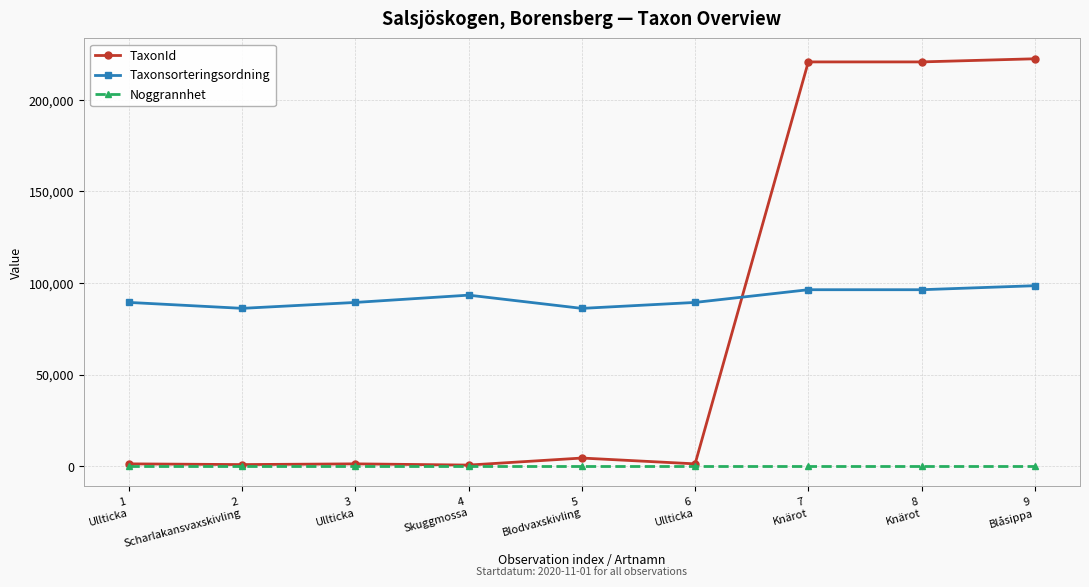

Is this an area chart (filled region under the line)?

No